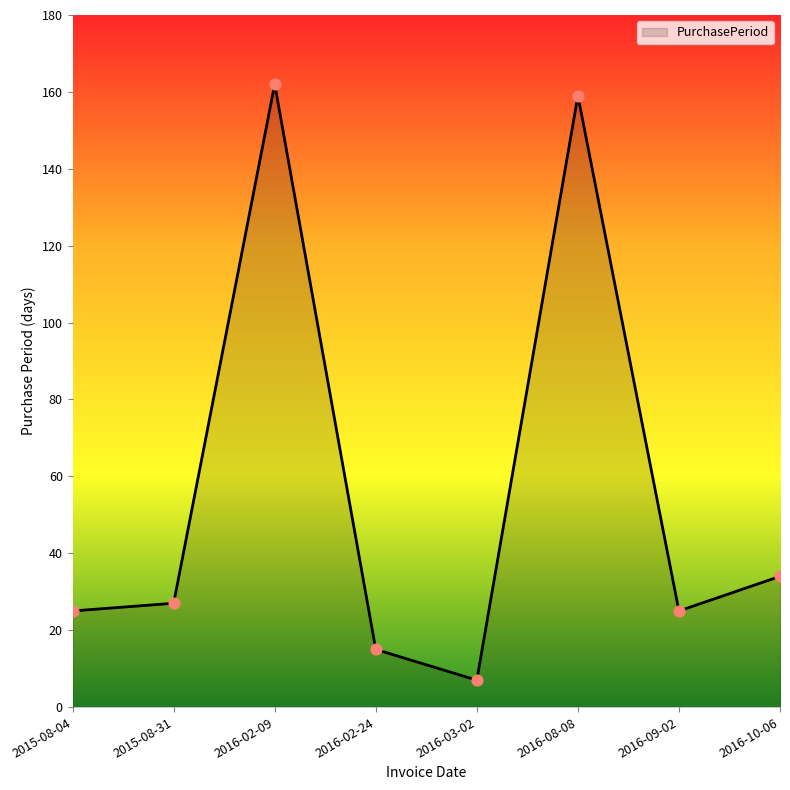

What is the change in value from 2015-08-31 to 2016-10-06?

+7